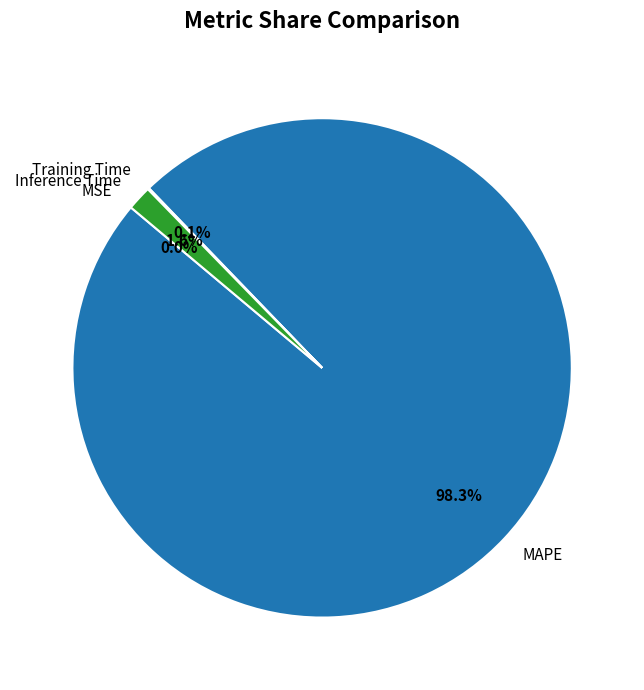

How much of the chart is everything except MAPE?

1.7%